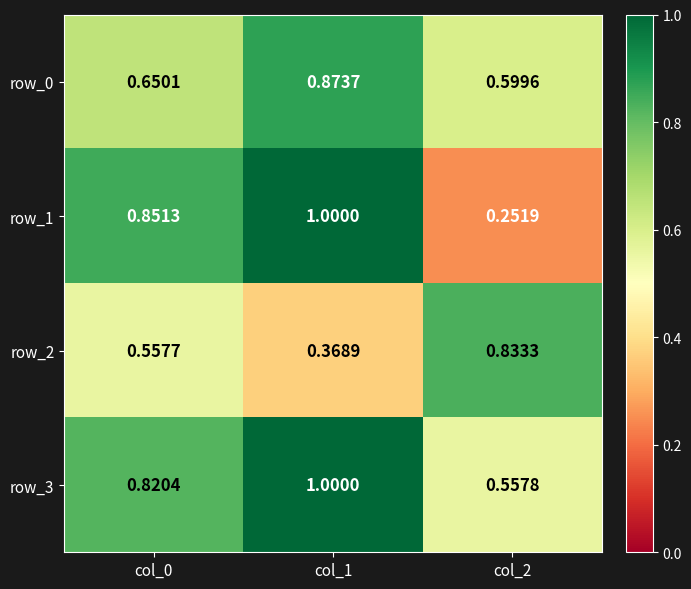

At which category is the sum across all series the highest?

col_1